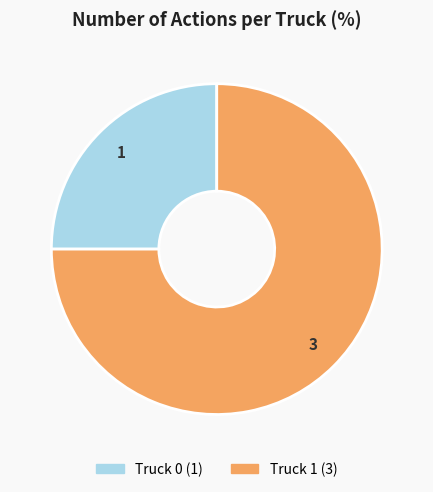

What is the smallest slice in the pie chart?

Truck 0